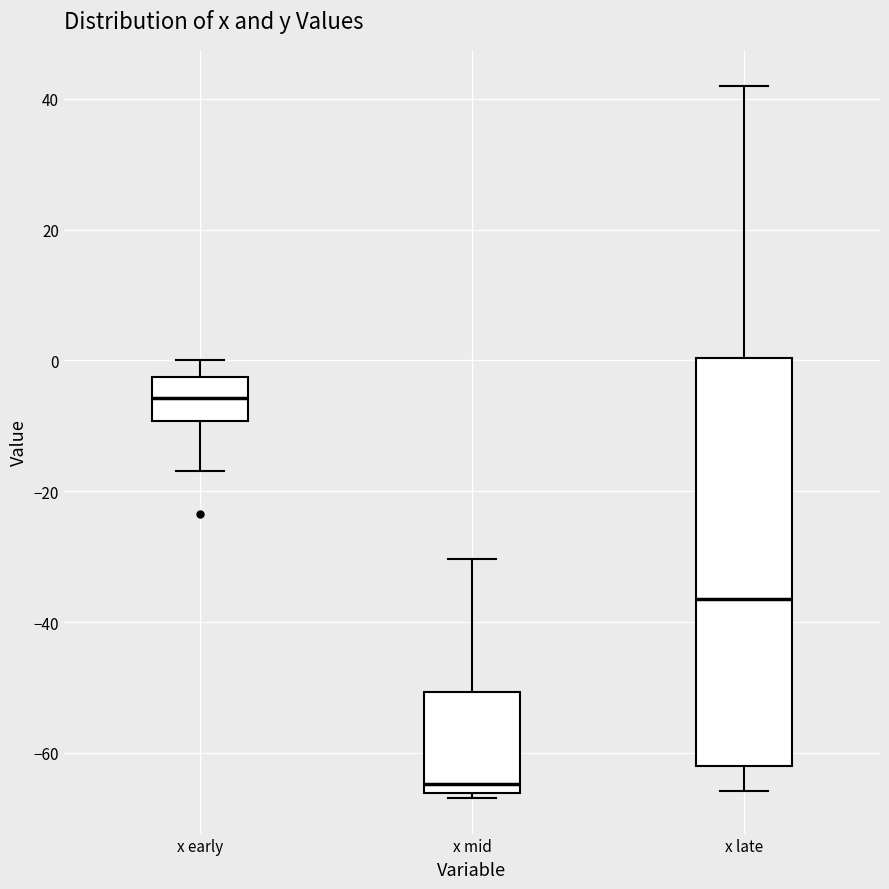

Reading left to right, transcribe this box plot: for each box, give where its median line is, the range the box spans, and where its two whiskers end, as read against the y-axis. The values are not printed on the chart, so give them approximately, as read against the axis.

x early: median -6, box -10 to -2, whiskers -16 to 0
x mid: median -64, box -66 to -50, whiskers -66 (just below the box's lower edge) to -30
x late: median -36, box -62 to 0, whiskers -66 to 42